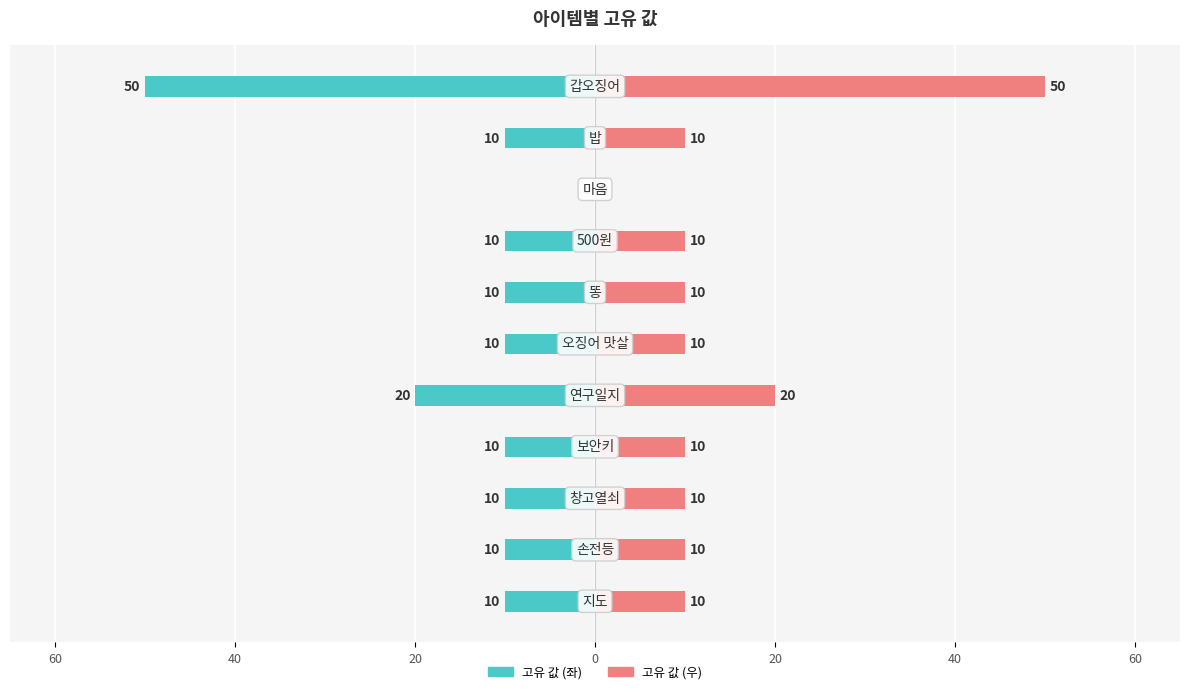

Where is 고유 값 (좌) nearest to the value -25?

20